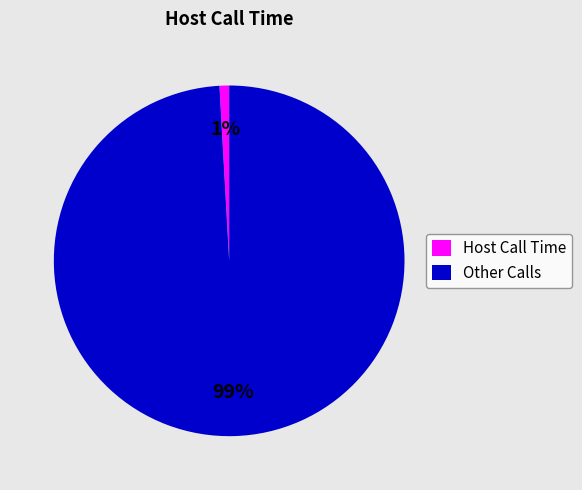

Which has a higher value, Other Calls or Host Call Time?

Other Calls